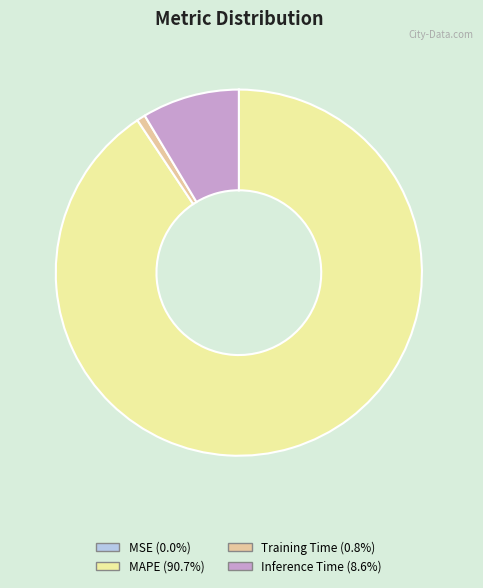

Which category has the biggest portion of the pie?

MAPE